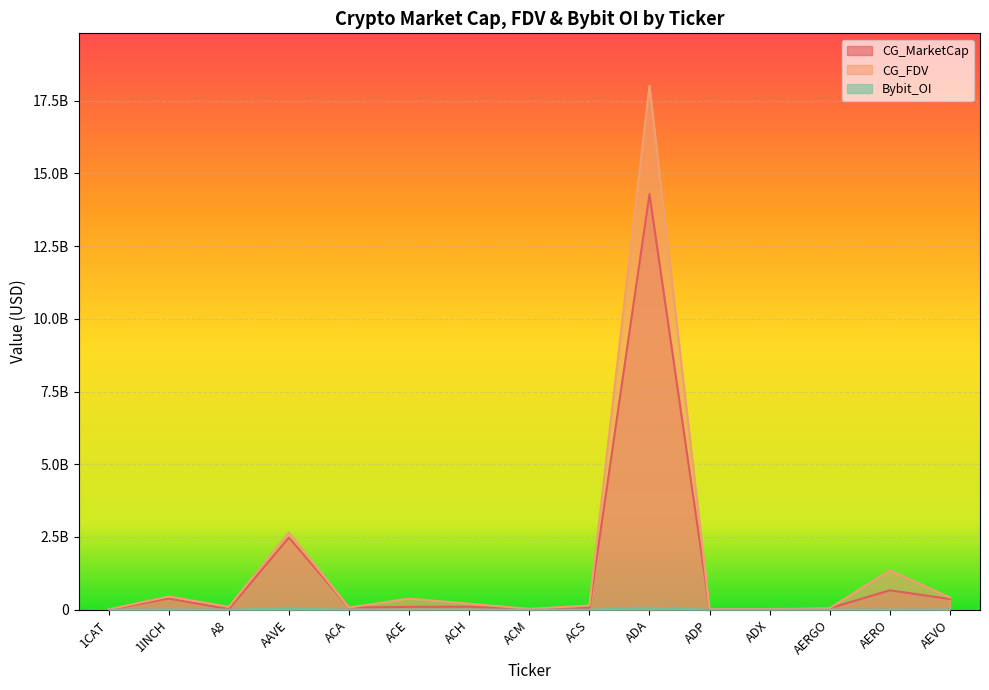

How many lines are shown in the chart?

3